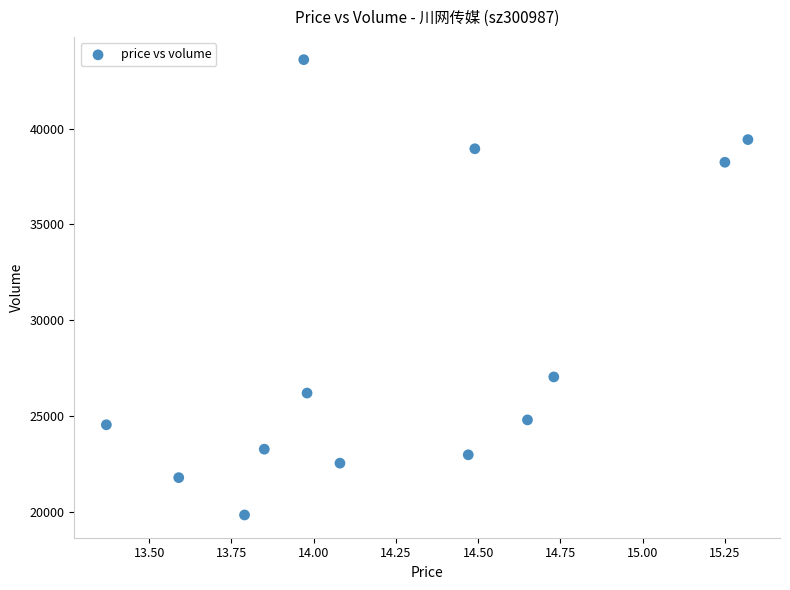

What Y value in the scatter plot is closest to 31718?

27044